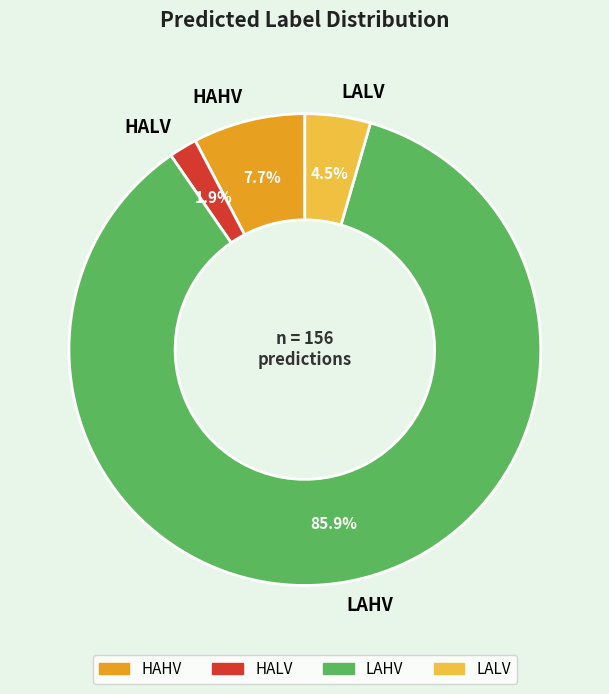

Rank the categories by value from lowest to highest.

HALV, LALV, HAHV, LAHV